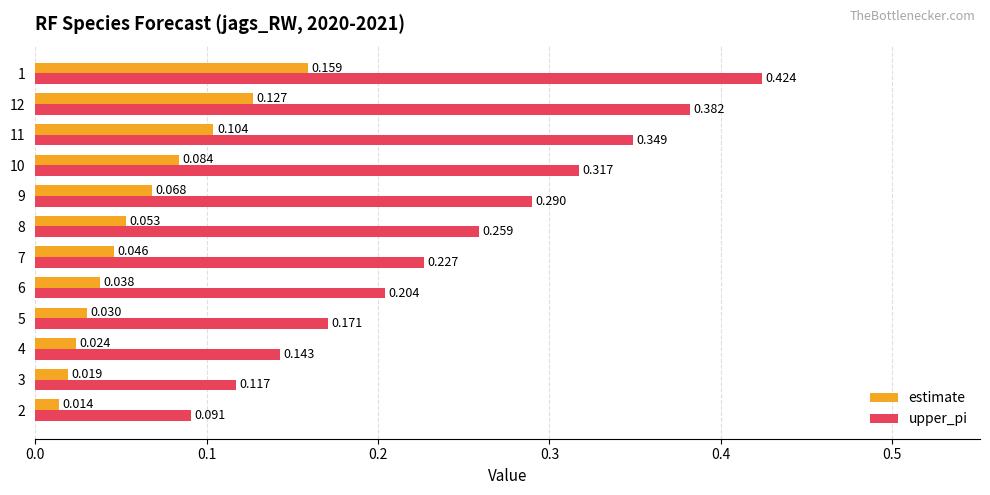

Which series has the largest total across all categories?

upper_pi